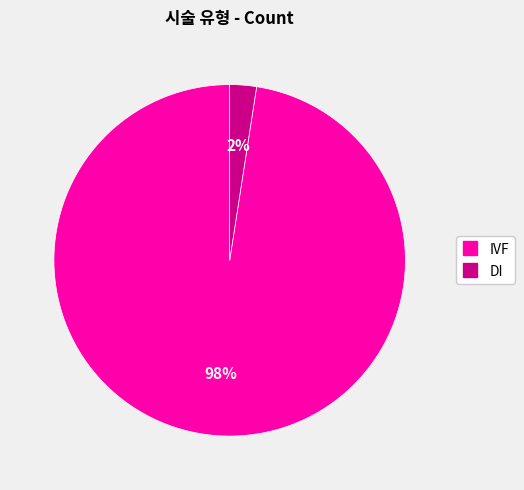

Between IVF and DI, which is larger?

IVF